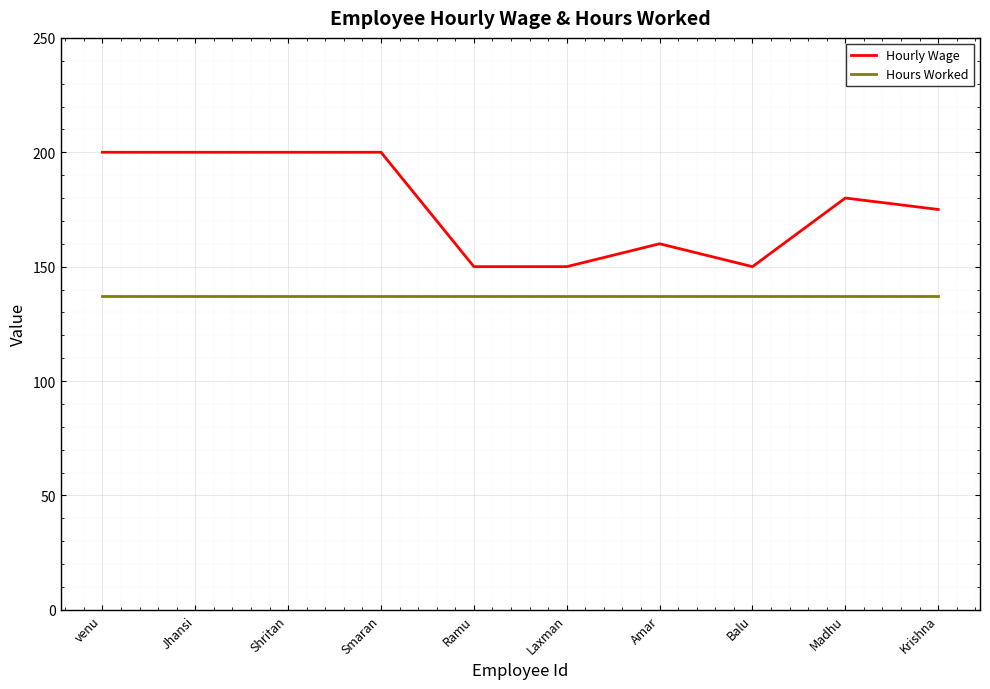

What position from the right is Jhansi?

9